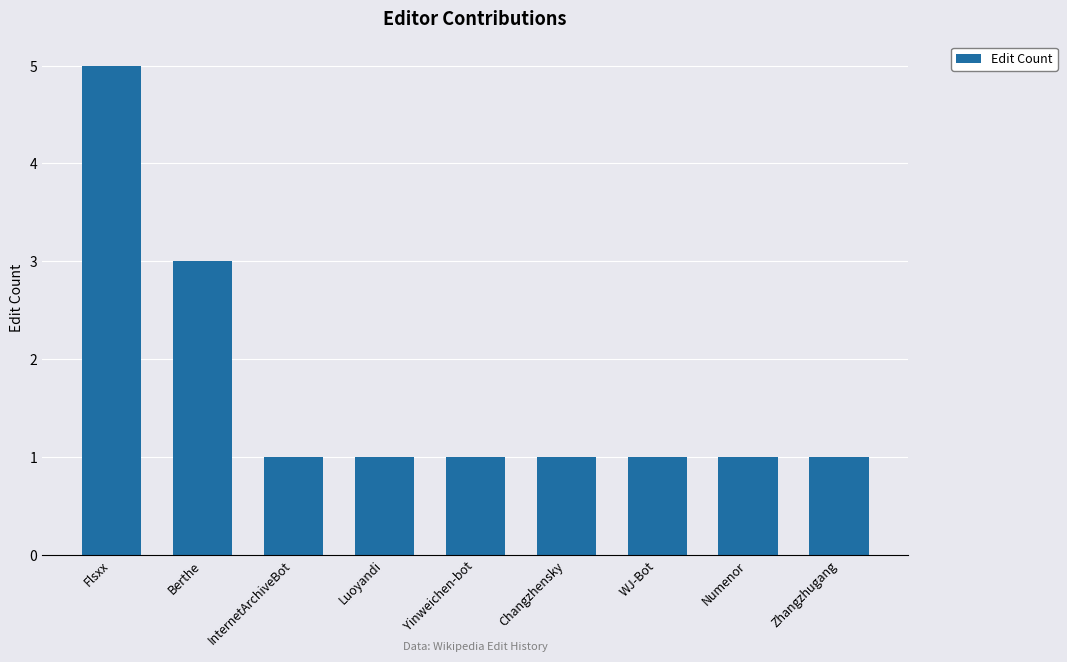

What is the change in value from Flsxx to InternetArchiveBot?

-4